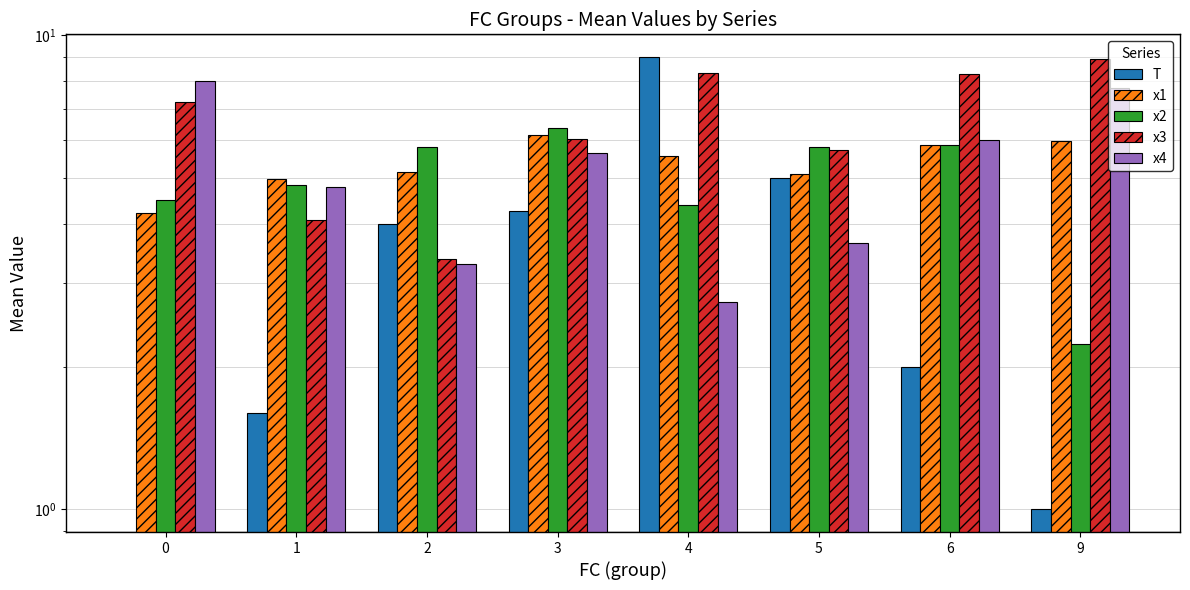

Reading right to left, transcribe all the data shown in this chart.

T: 9=1.0	6=2.0	5=5.0	4=9.0	3=4.2	2=4.0	1=1.6	0=0.0
x1: 9=6.0	6=5.9	5=5.1	4=5.6	3=6.2	2=5.2	1=5.0	0=4.2
x2: 9=2.2	6=5.9	5=5.8	4=4.4	3=6.4	2=5.8	1=4.8	0=4.5
x3: 9=8.9	6=8.3	5=5.7	4=8.3	3=6.1	2=3.4	1=4.1	0=7.2
x4: 9=7.7	6=6.0	5=3.6	4=2.7	3=5.7	2=3.3	1=4.8	0=8.0